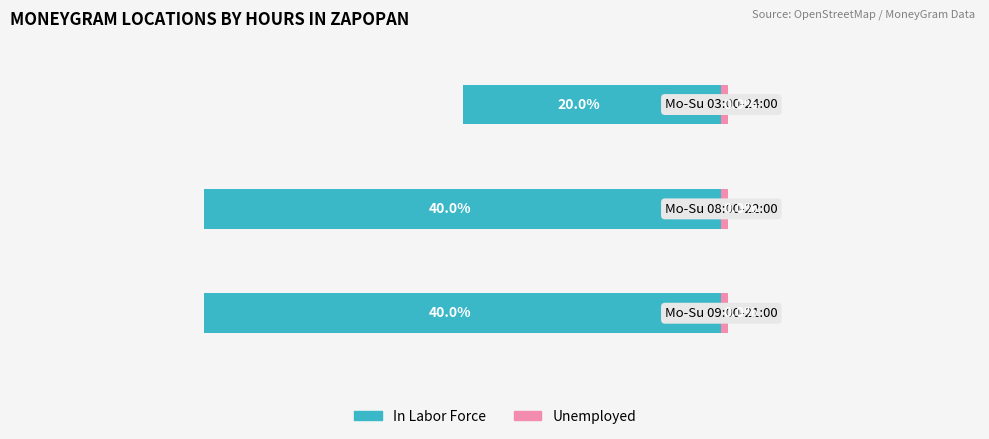

Is it true that In Labor Force equals -10.8 at 2?

False